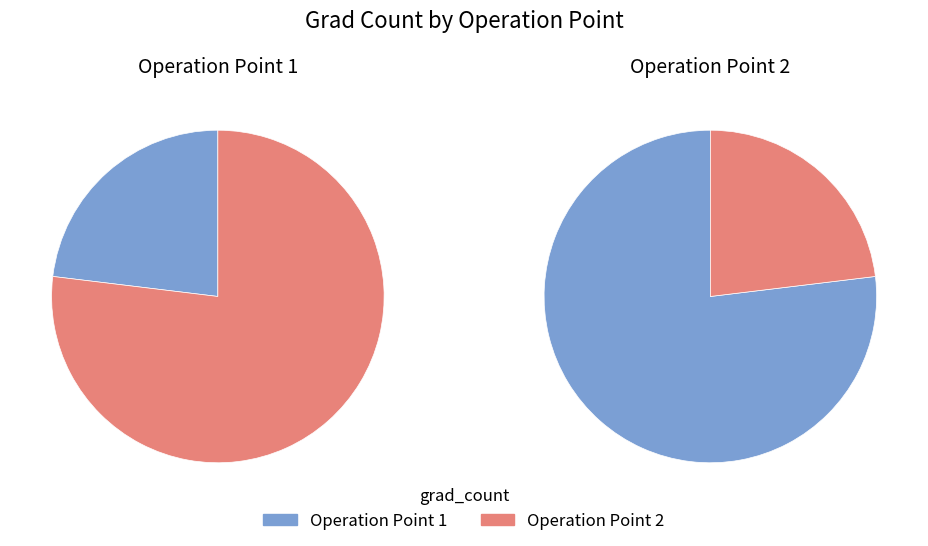

Is it true that 1 is 23% of the pie?

True